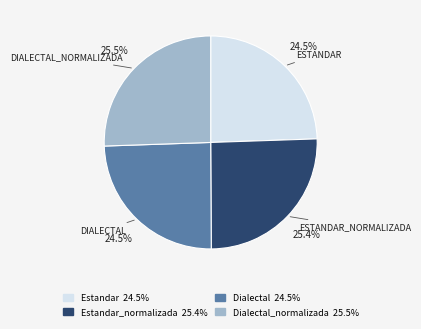

Does any single category account for the majority?

No